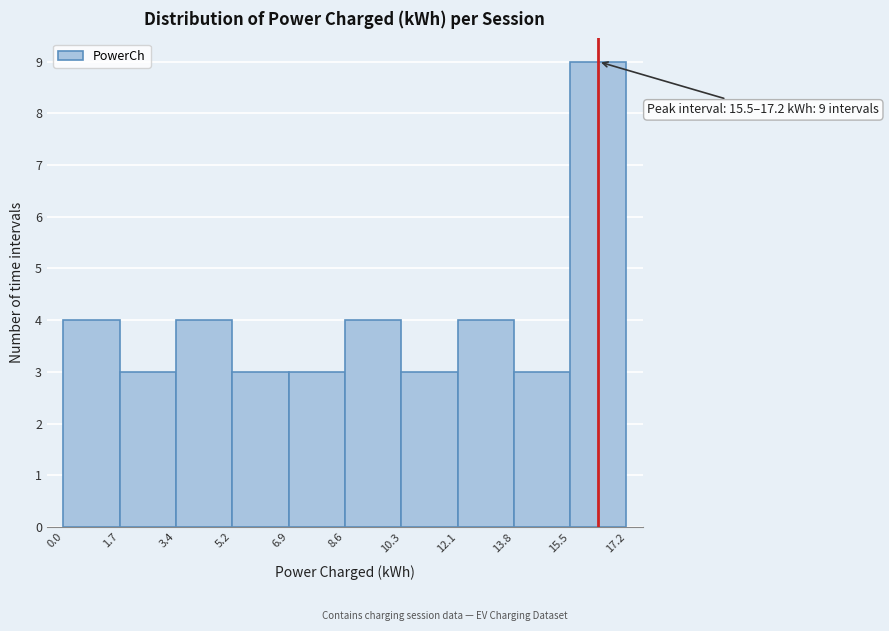

Which range on the x-axis has the tallest bar?

15.5 to 17.2